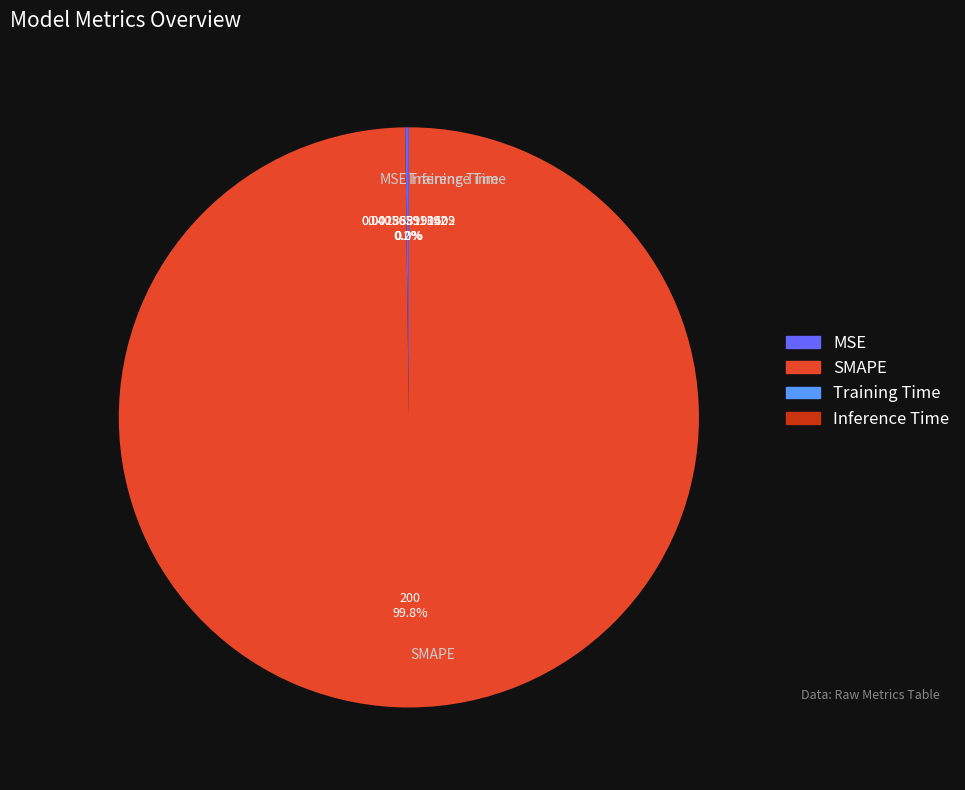

Which slice is the largest?

SMAPE